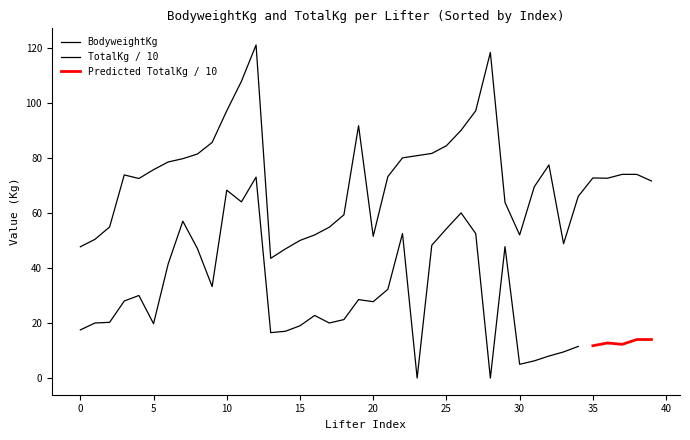

Which has a higher value, 22 or 18?

22